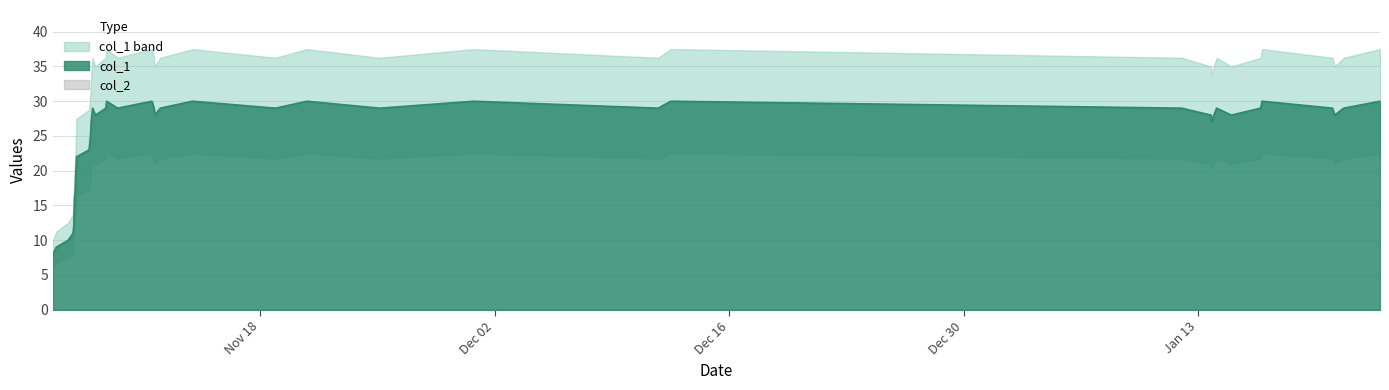

How many data points are above 29?

8